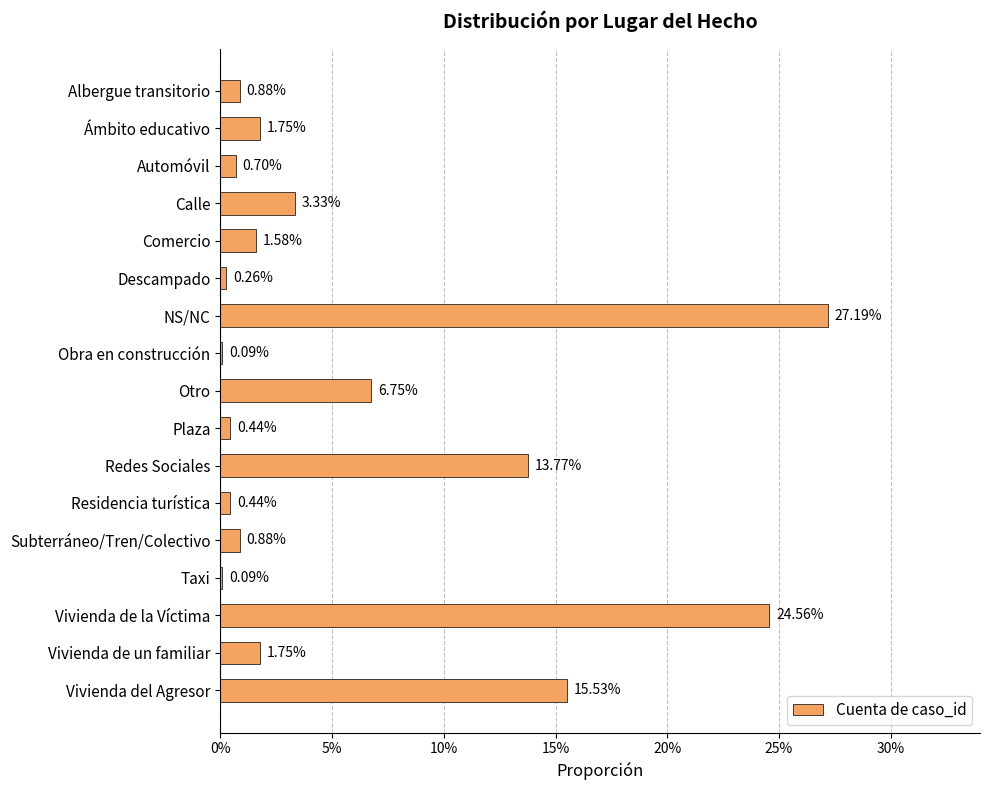

Are the bars horizontal?

Yes